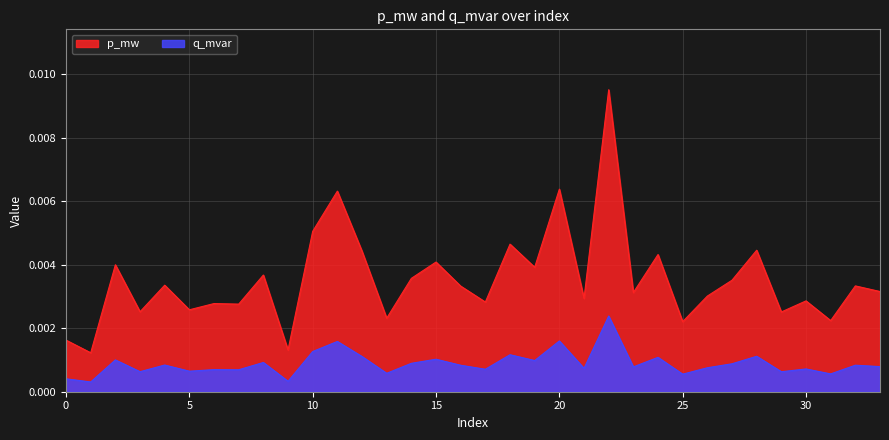

At 10, list the series in order from smallest to largest.

q_mvar, p_mw